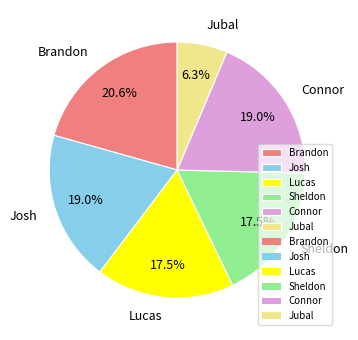

To the nearest percent, what is the combined percentage of Jubal and Brandon?

27%